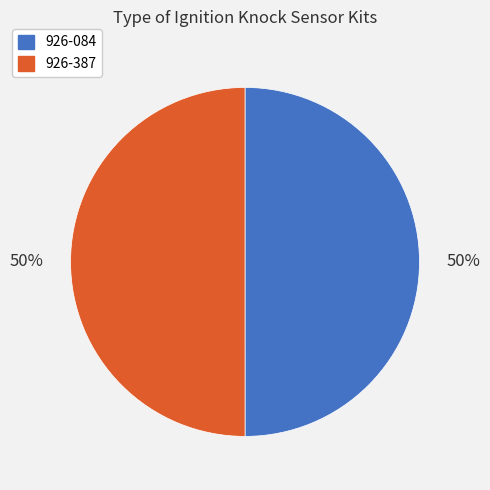

Do 926-084 and 926-387 together represent more than half of the pie?

Yes